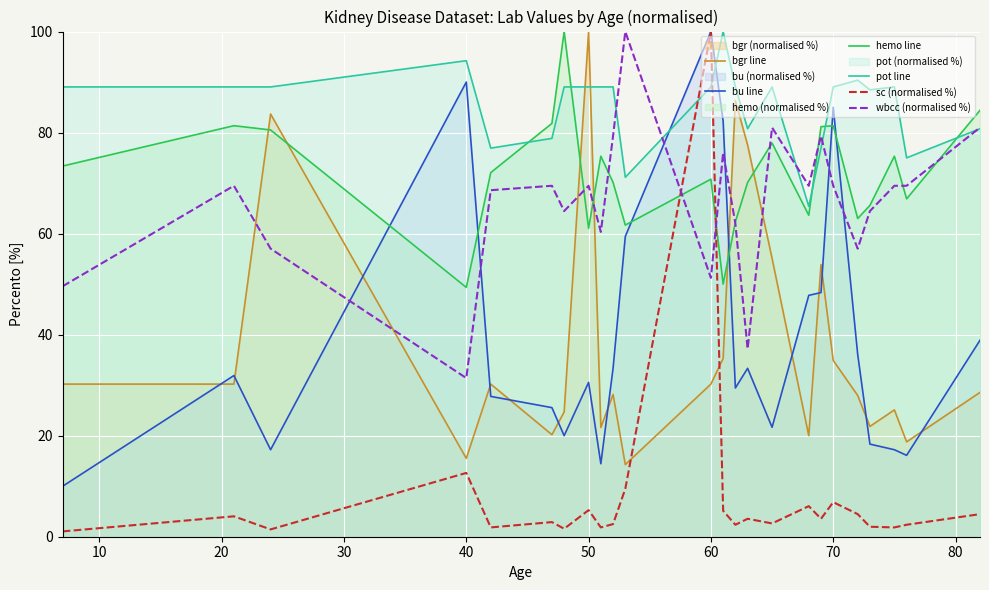

Which series has the largest range (max minus min)?

sc (normalised %)